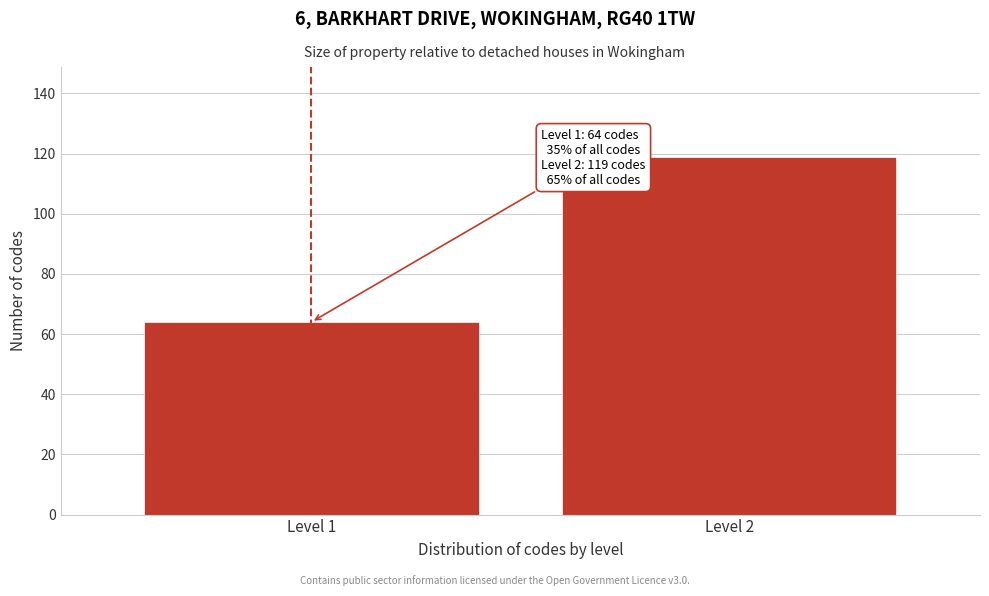

Reading right to left, transcribe all the data shown in this chart.

119	64